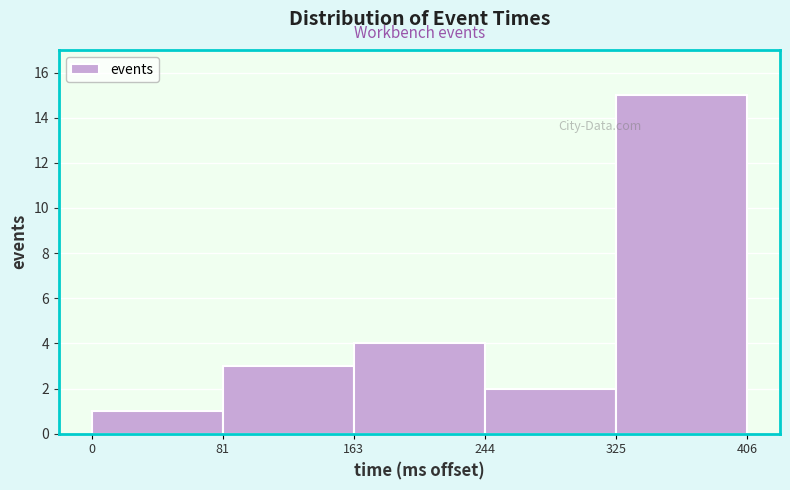

Reading left to right, transcribe this chart: for each bar, give the range it covers on the x-axis and its height. The values are not printed on the chart, so give them approximately, as read against the axis.

0 to 81: 1
81 to 163: 3
163 to 244: 4
244 to 325: 2
325 to 406: 15